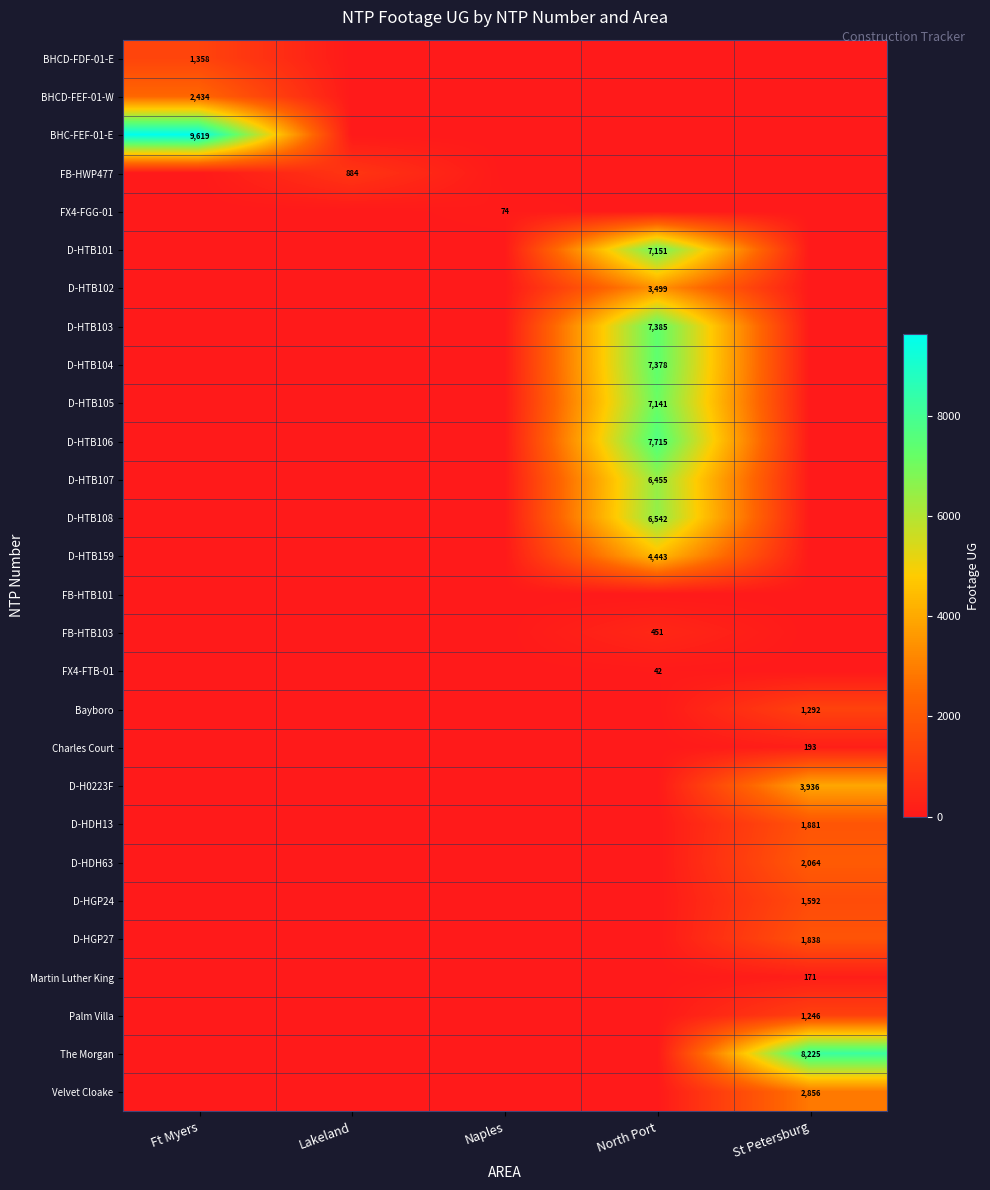

Which has a higher value, St Petersburg or Ft Myers?

Ft Myers